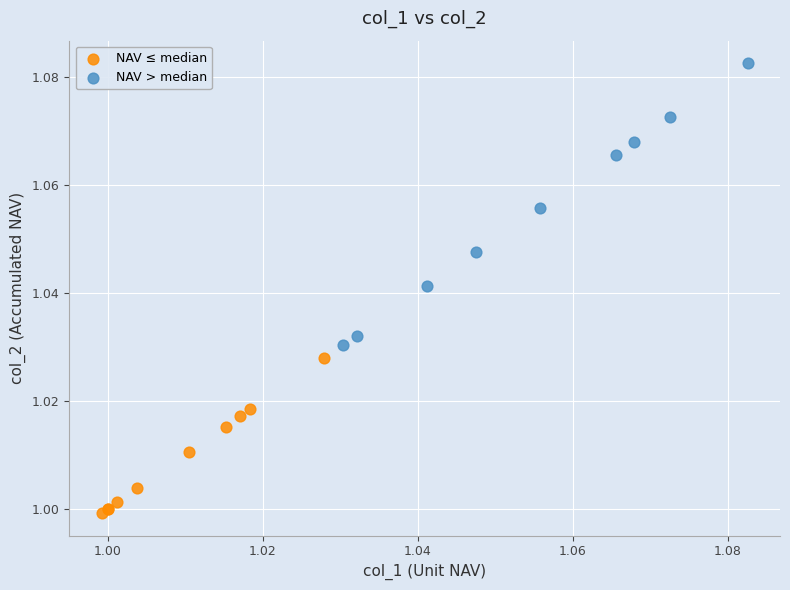

Which series has the largest Y range (max minus min)?

NAV > median